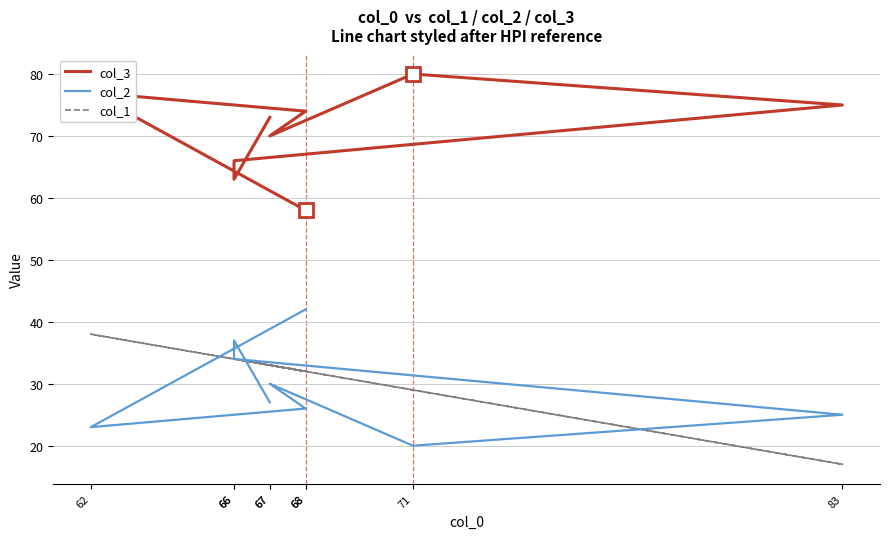

What is the sum of the col_1 values at 71 and 67?

62